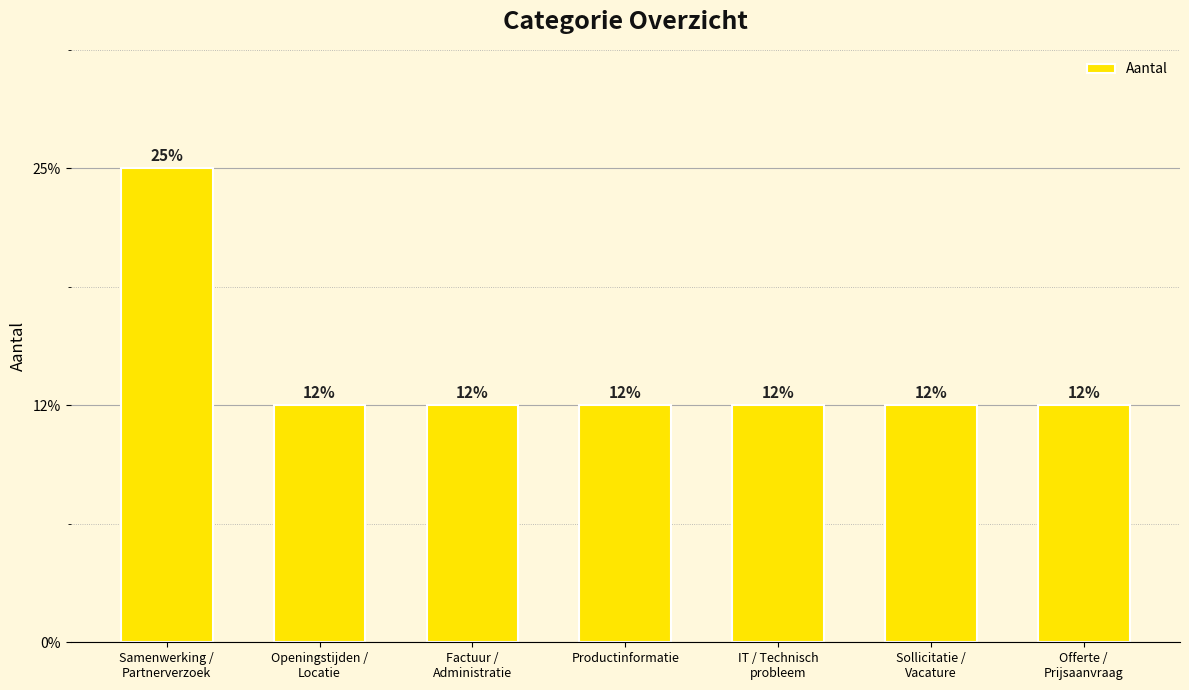

What is the value of the 7th bar from the left?

1